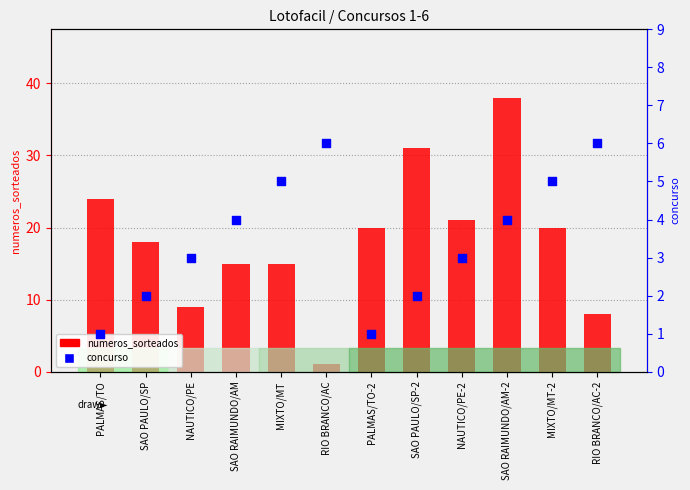

Which series has the largest Y range (max minus min)?

numeros_sorteados